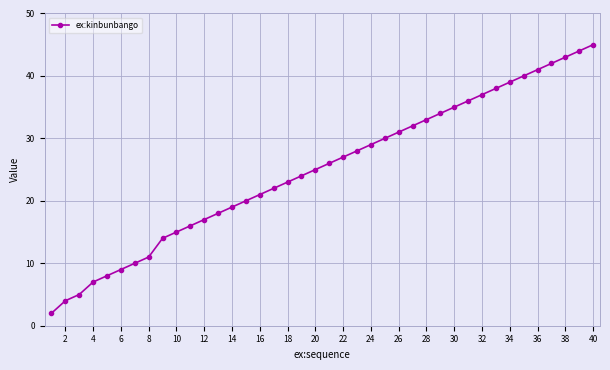

True or false: the data has more than 0 interior local peaks.

False